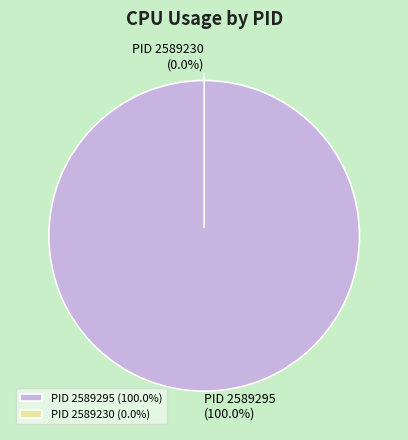

The 2589295 slice represents 86% of the pie. True or false?

False